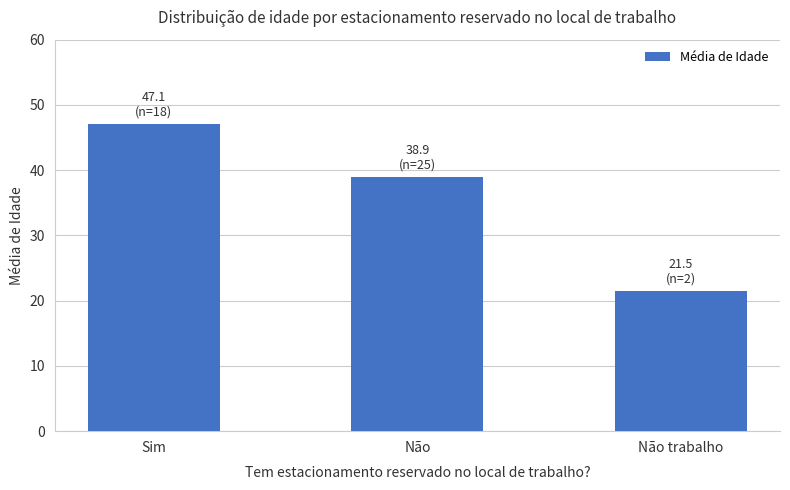

What is the change in value from Sim to Não trabalho?

-25.6